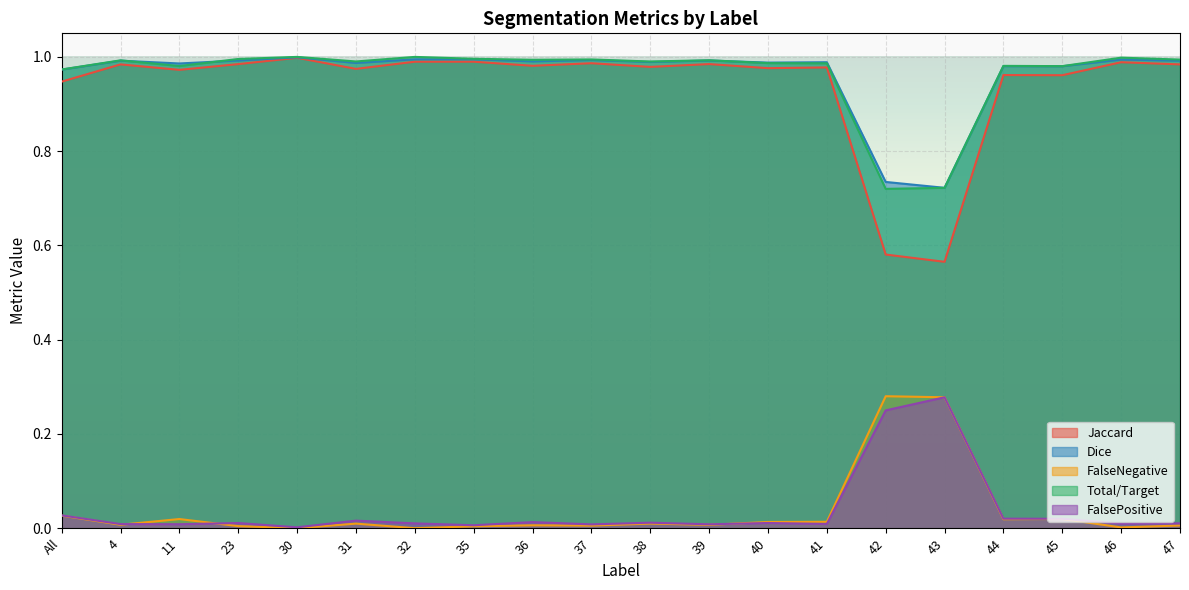

Is the value of FalsePositive at 35 greater than the value of Dice at 47?

No